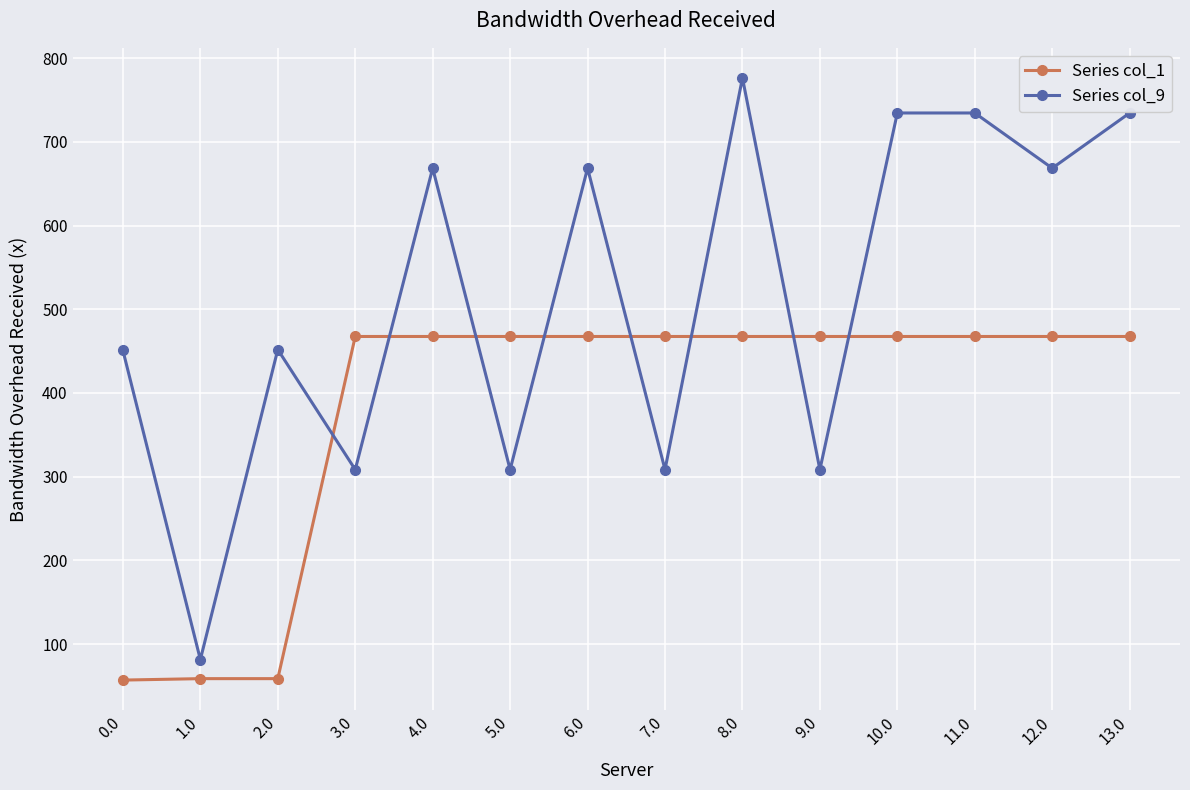

Count the number of data series in this chart.

2